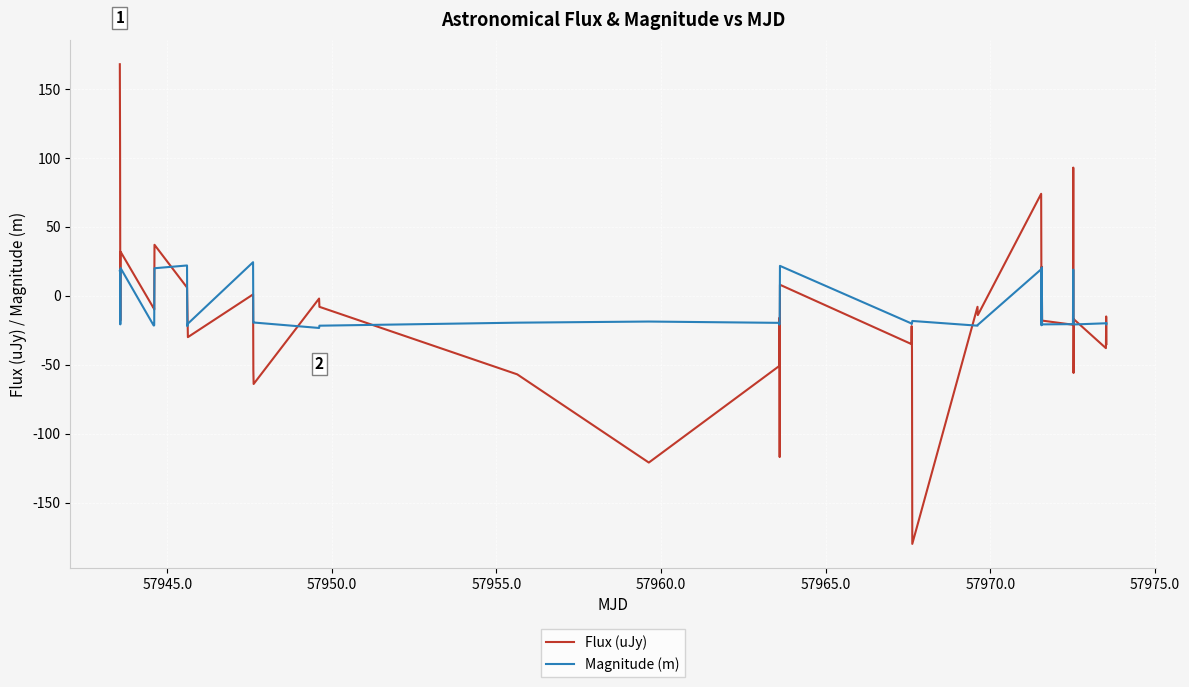

Which series has the largest total across all categories?

Magnitude (m)